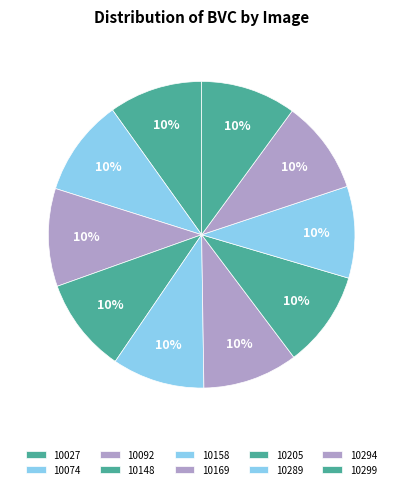

To the nearest percent, what portion does 10299 represent?

10%